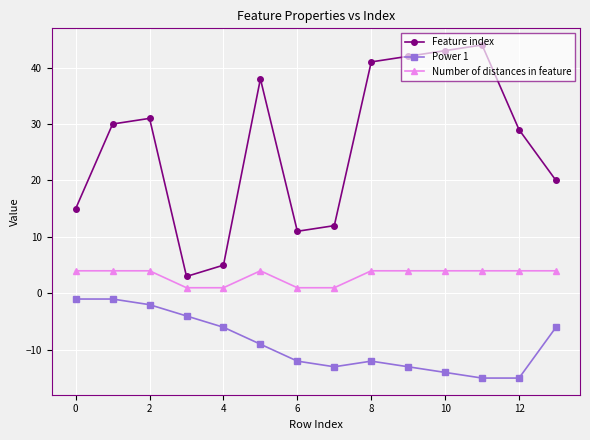

Which series has the largest total across all categories?

Feature index